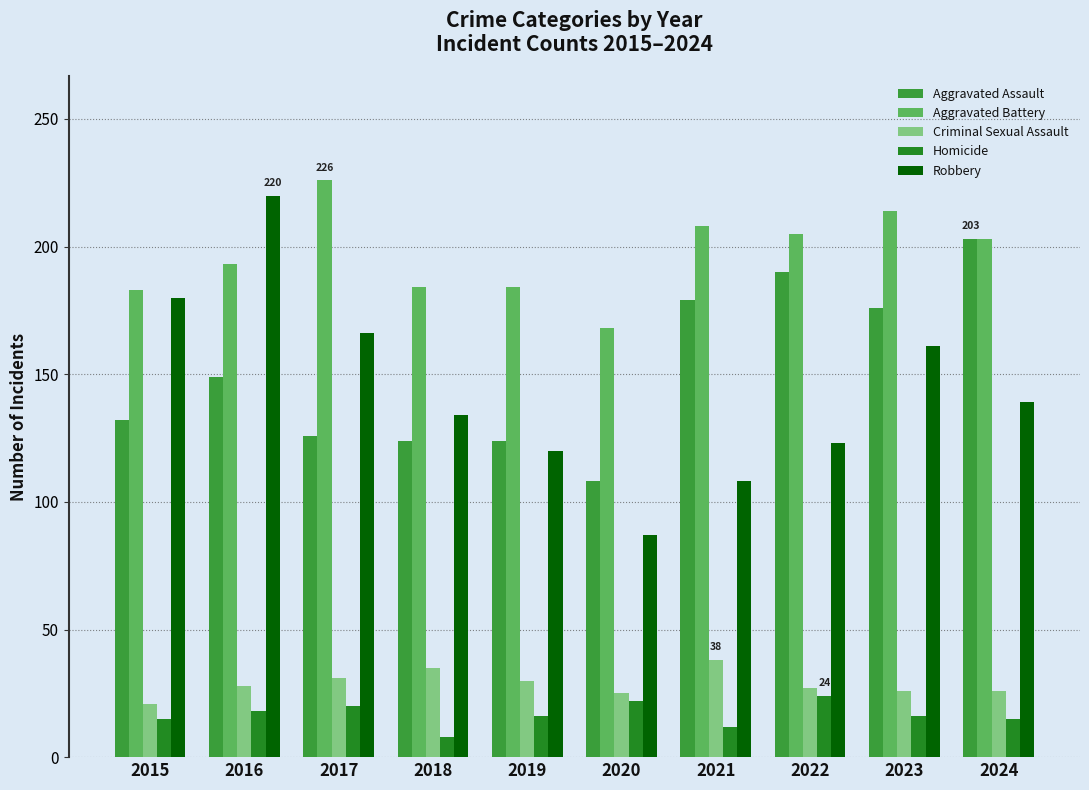

Does the chart contain stacked bars?

No